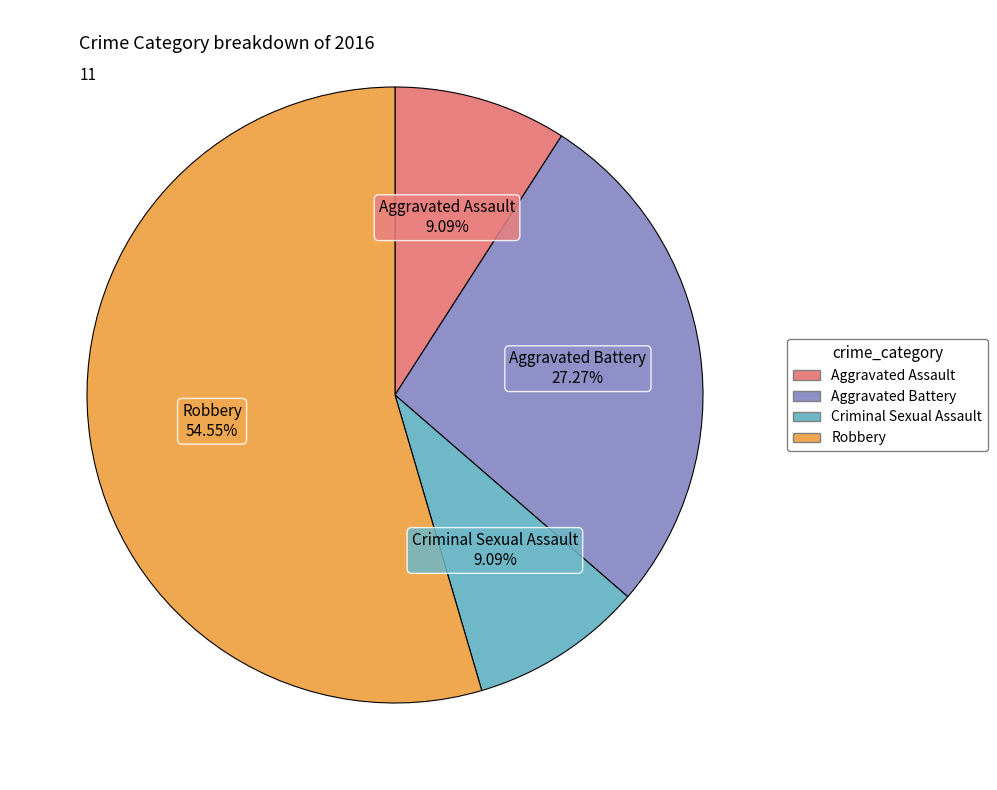

What is the total percentage of Criminal Sexual Assault and Robbery?

63.6%